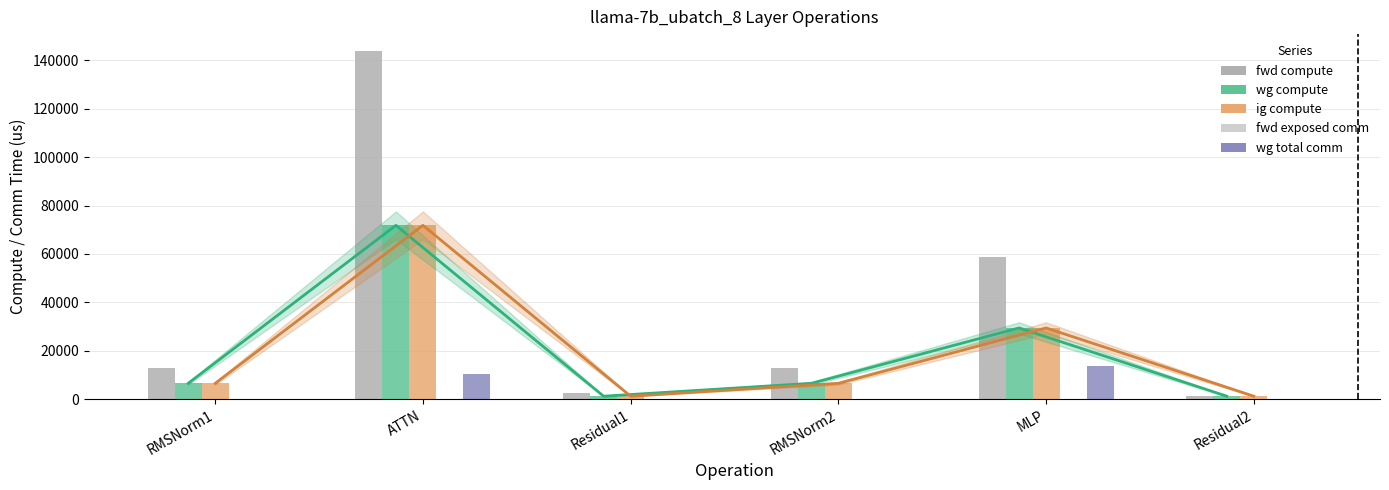

At which label does ig compute first exceed 6541?

RMSNorm1